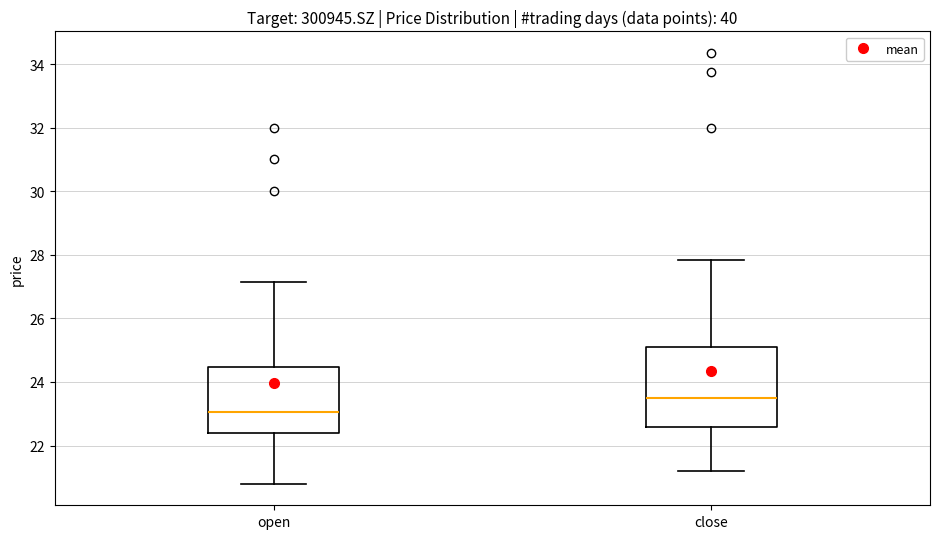

Which box is the tallest, from its lower edge to its upper edge?

close